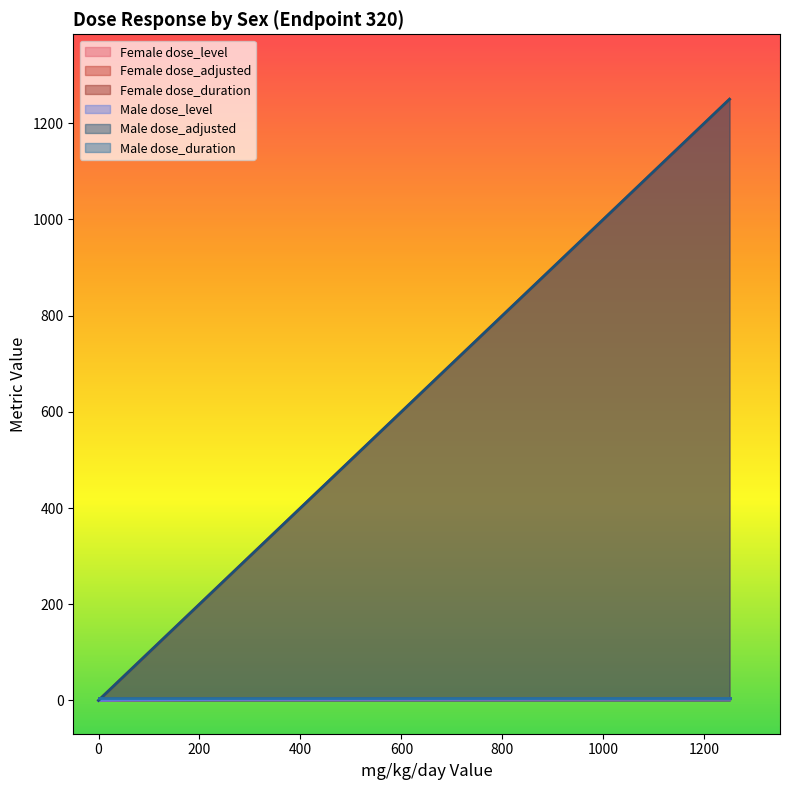

Between F-50 mg/kg and M-50 mg/kg, which is larger?

F-50 mg/kg